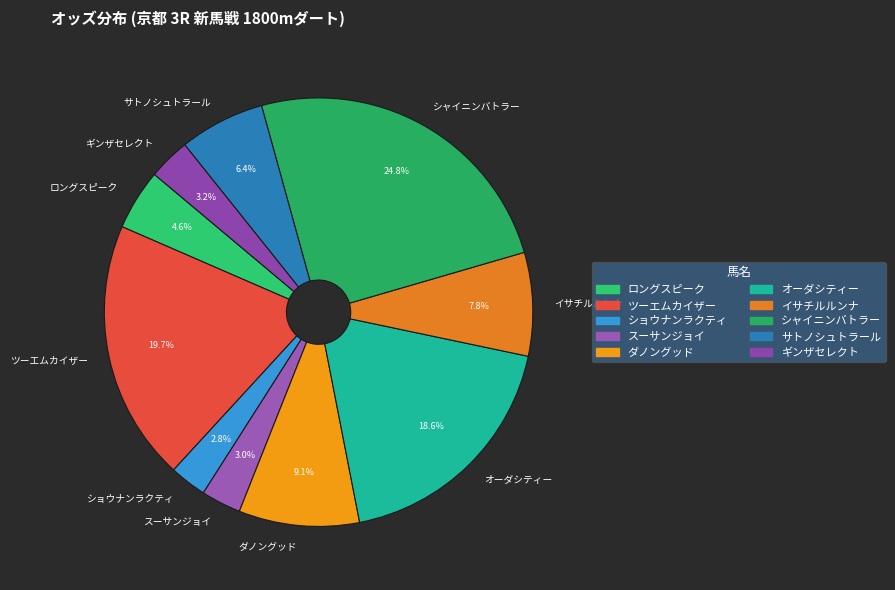

True or false: ギンザセレクト accounts for 3% of the total.

True